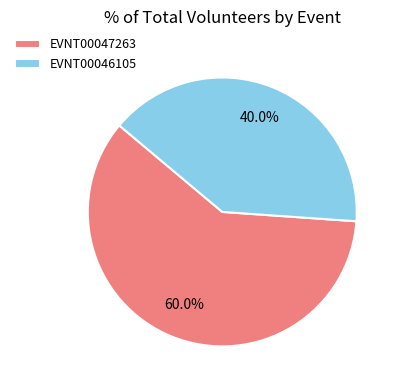

What is the largest slice in the pie chart?

EVNT00047263